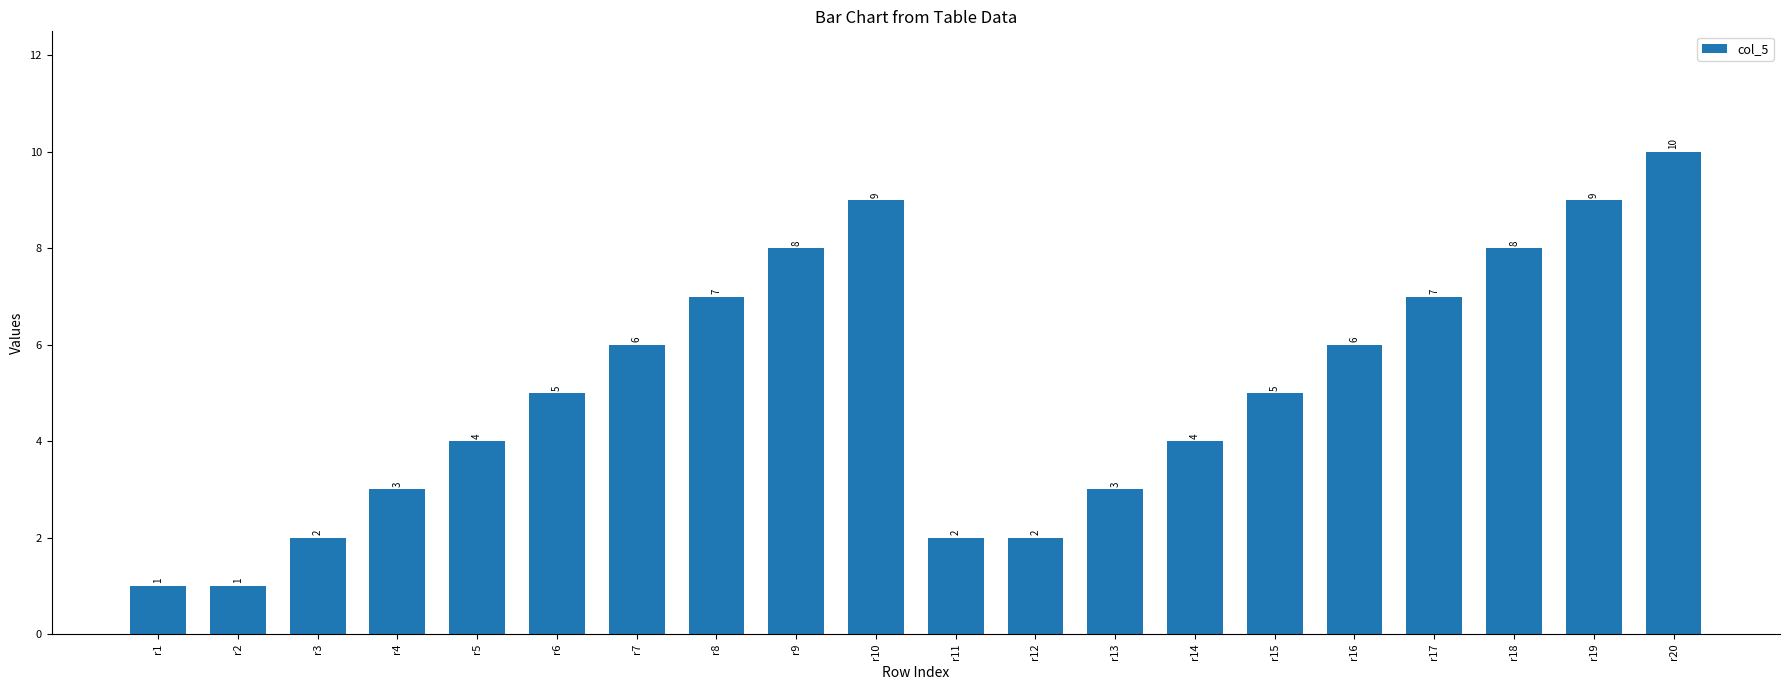

What is the change in value from r3 to r9?

+6